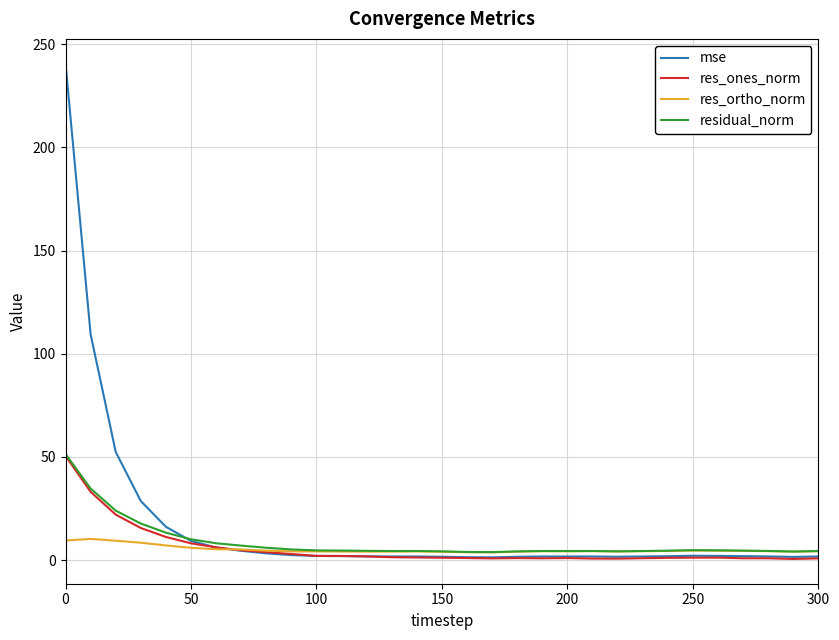

What is the highest value of the res_ones_norm series?

50.5